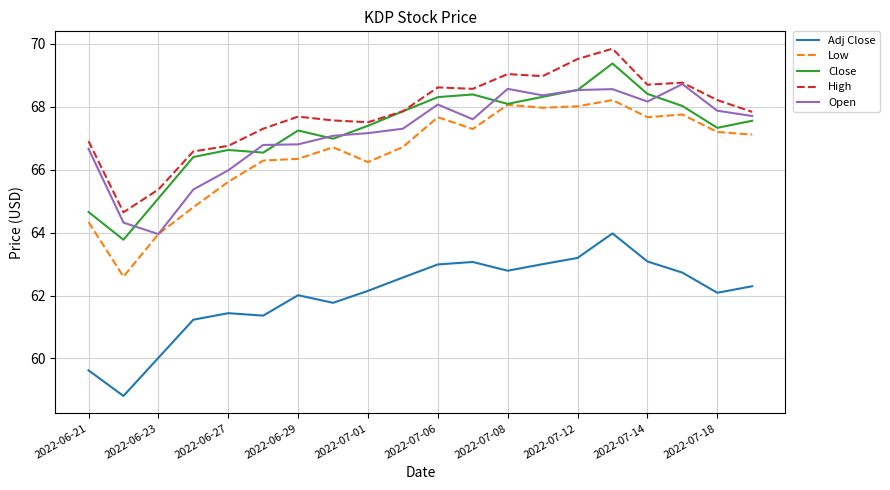

In High, how many points are higher than both neighbors (excluding endpoints)?

5